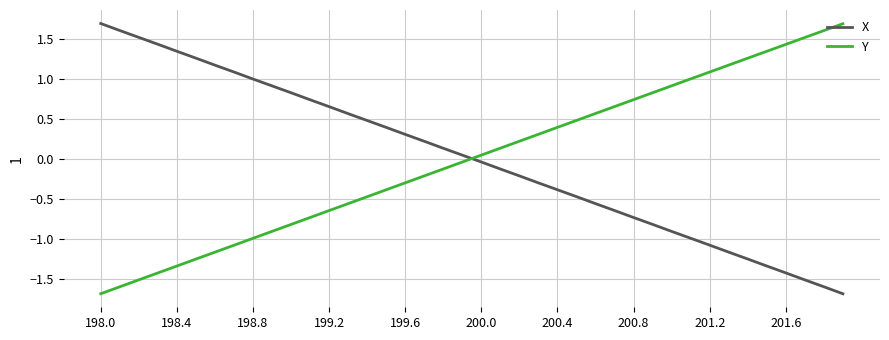

What is the smallest value displayed?

-1.7